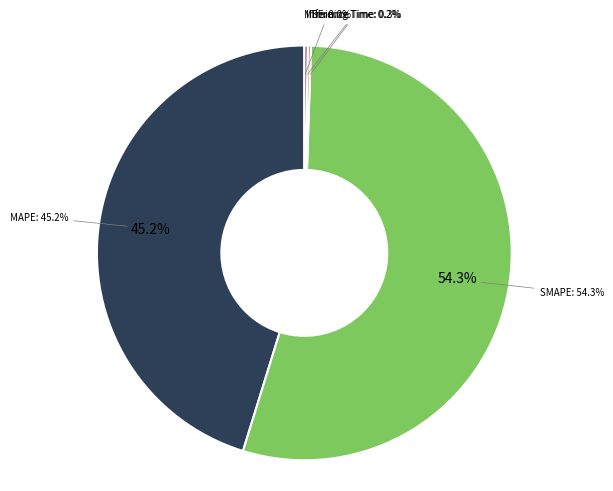

True or false: Training Time accounts for 1% of the total.

False